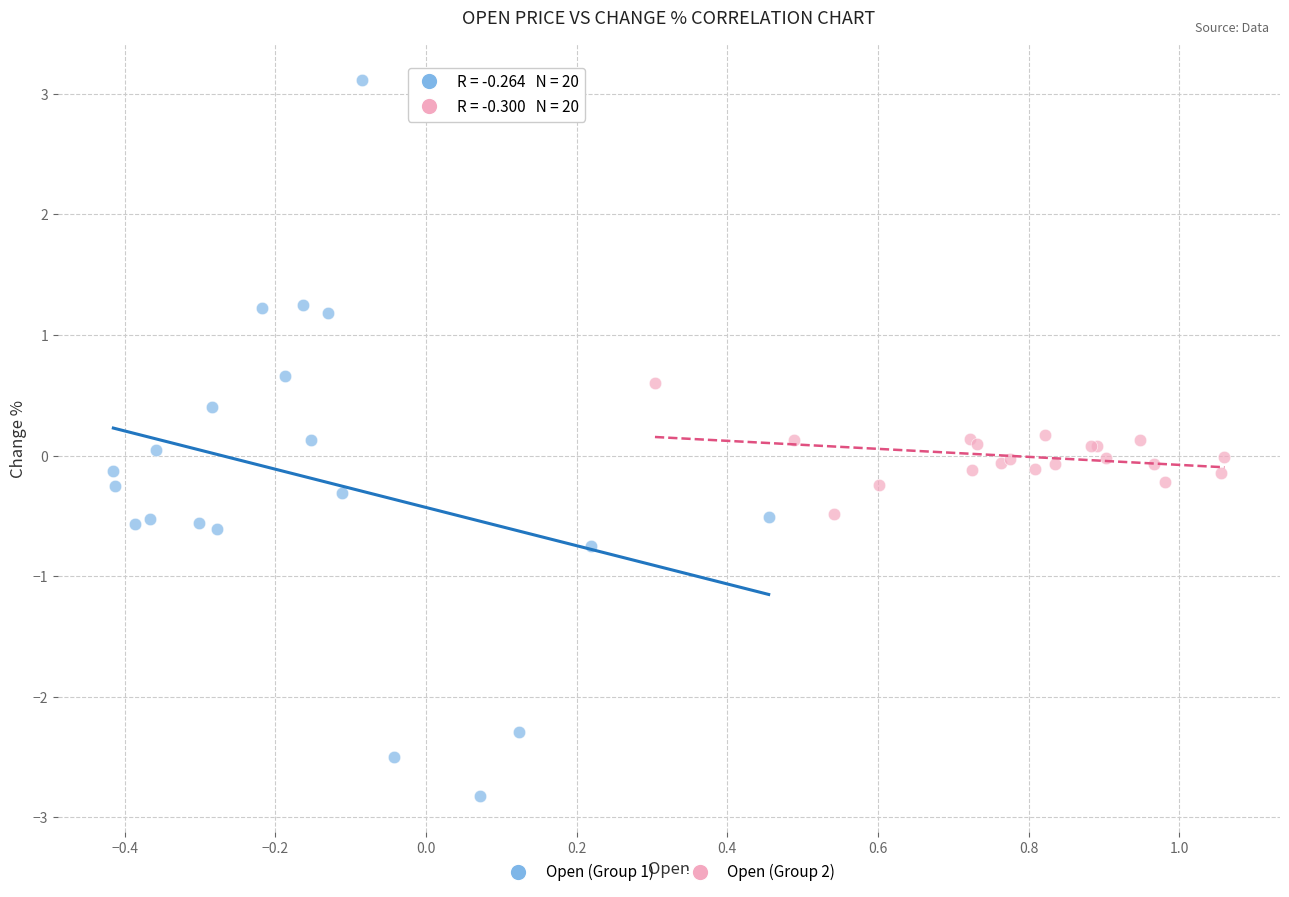

Which series reaches the minimum Y coordinate?

Open (Group 1)